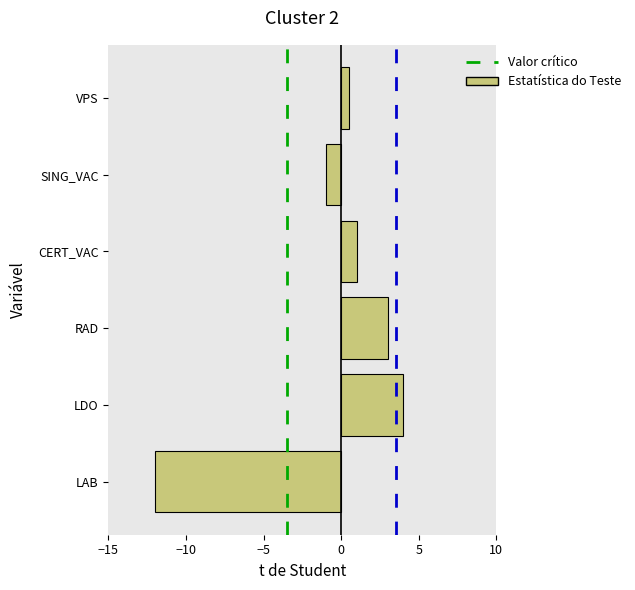

Reading bottom to top, transcribe all the data shown in this chart.

-12.0	4.0	3.0	1.0	-1.0	0.5